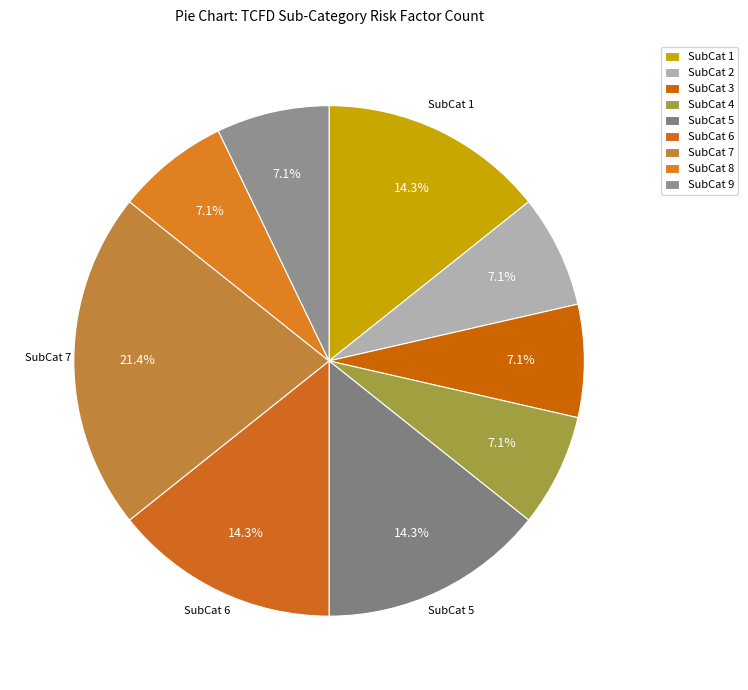

Count the number of slices in the pie.

9